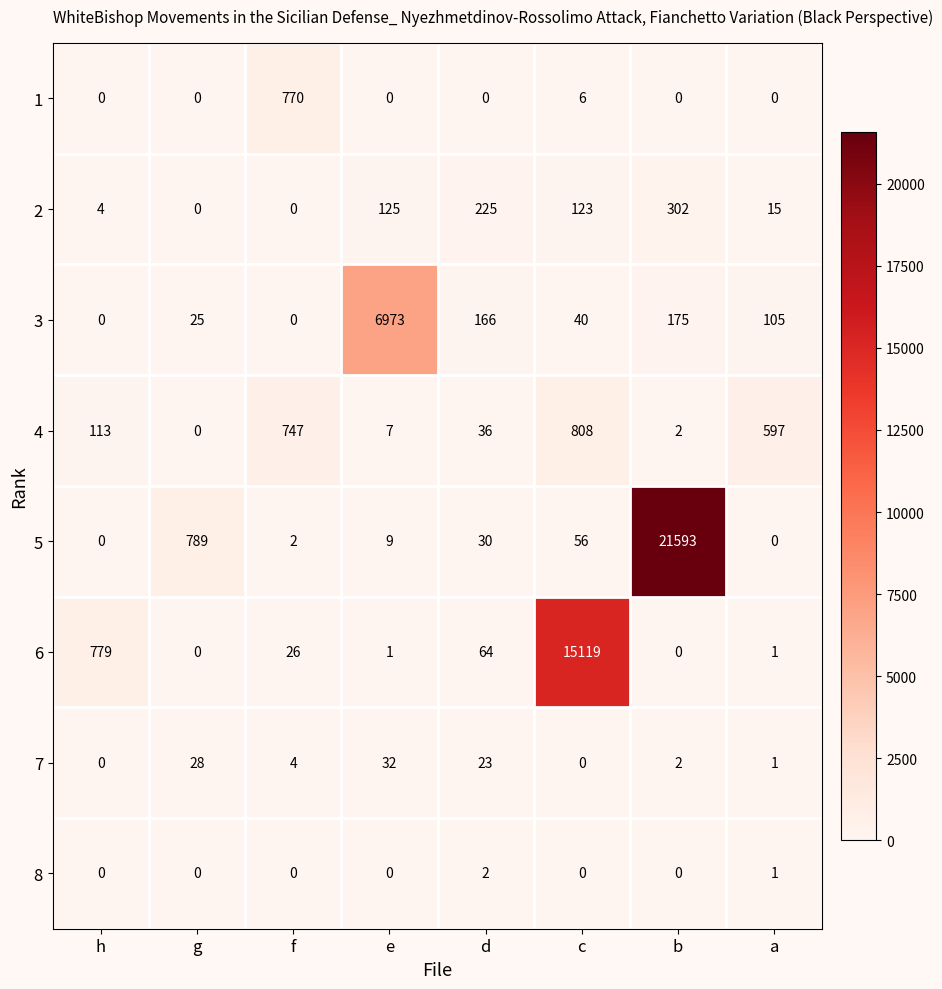

Which label corresponds to the largest value in the chart?

b